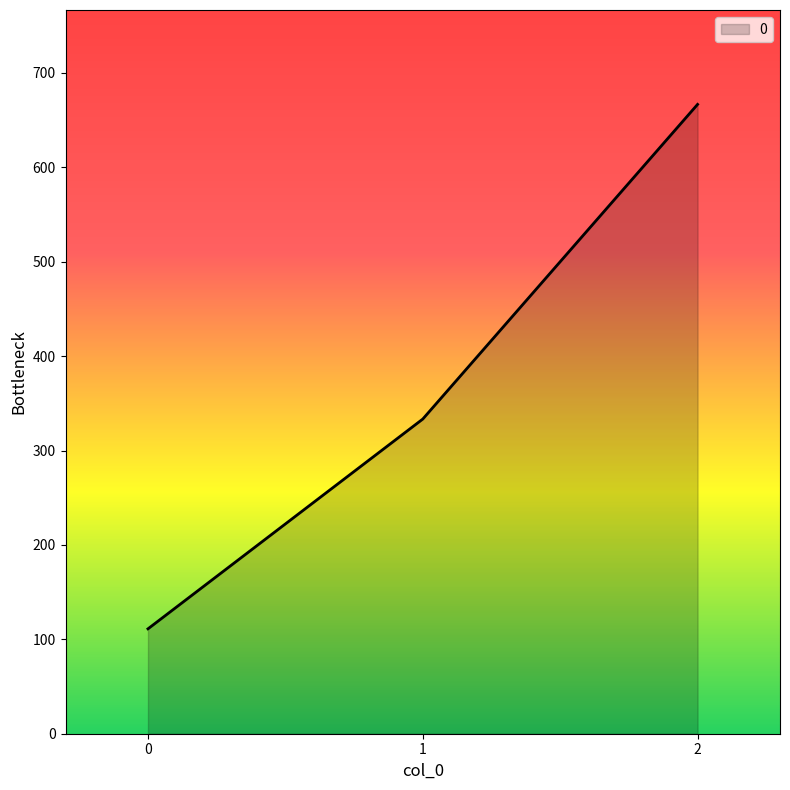

What is the difference between the values at 0 and 1?

222.2